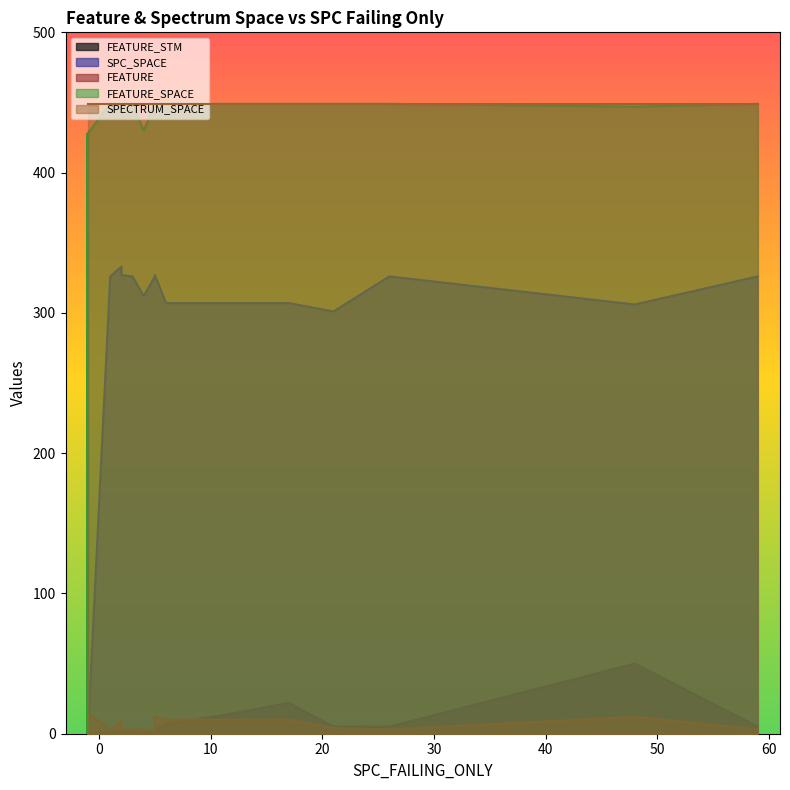

What are all the series names shown in the legend?

FEATURE_STM, SPC_SPACE, FEATURE, FEATURE_SPACE, SPECTRUM_SPACE